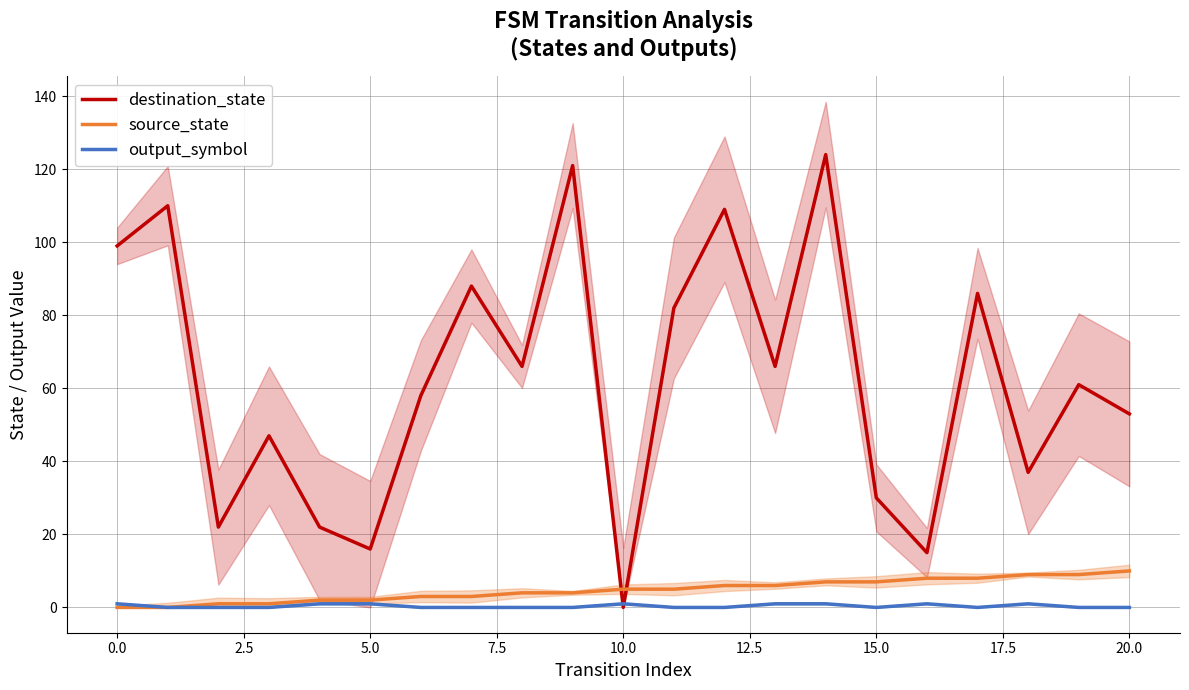

Reading left to right, extract all data points from this chart.

destination_state: 99	110	22	47	22	16	58	88	66	121	0	82	109	66	124	30	15	86	37	61	53
source_state: 0	0	1	1	2	2	3	3	4	4	5	5	6	6	7	7	8	8	9	9	10
output_symbol: 1	0	0	0	1	1	0	0	0	0	1	0	0	1	1	0	1	0	1	0	0